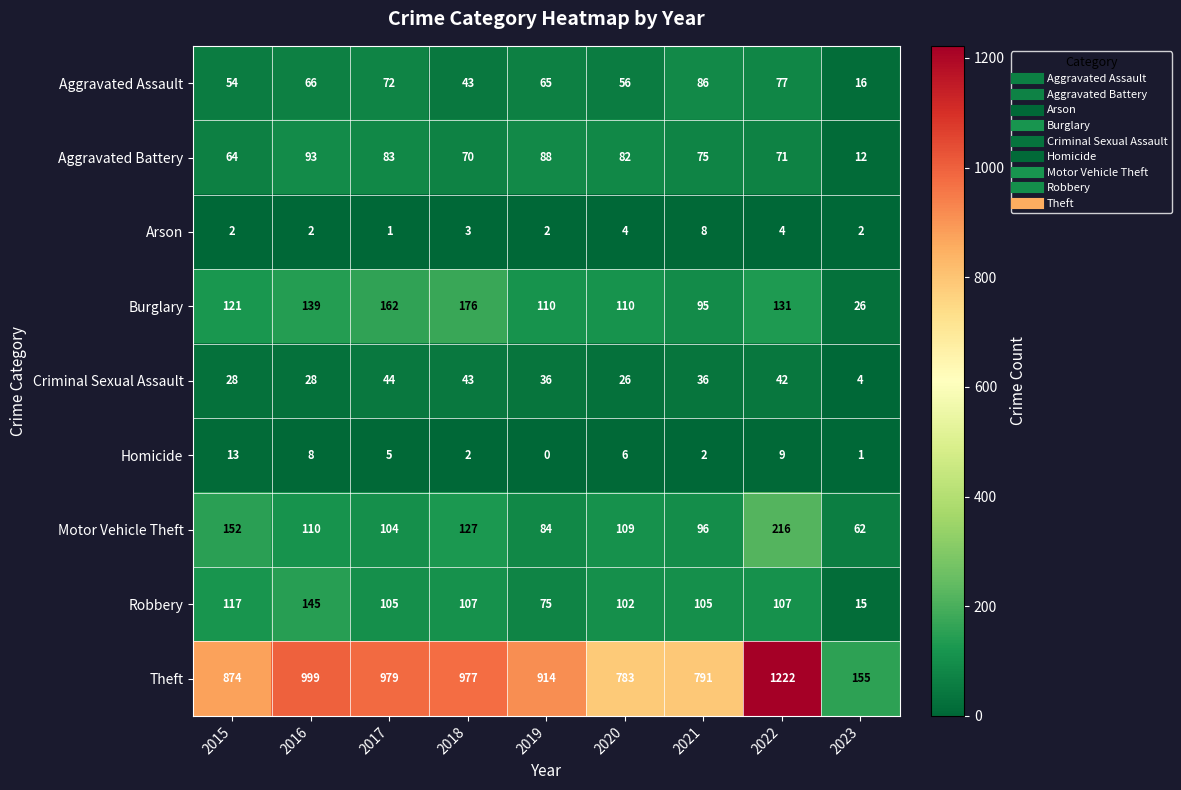

What is the difference between the second highest and minimum values in the Arson series?

3